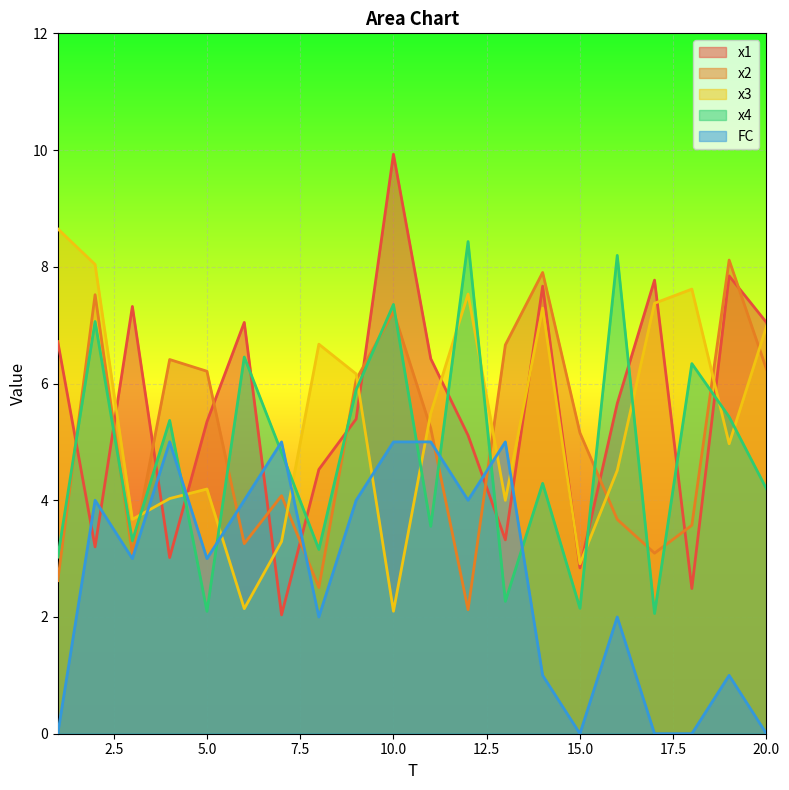

True or false: FC has more than 1 interior local peaks.

True